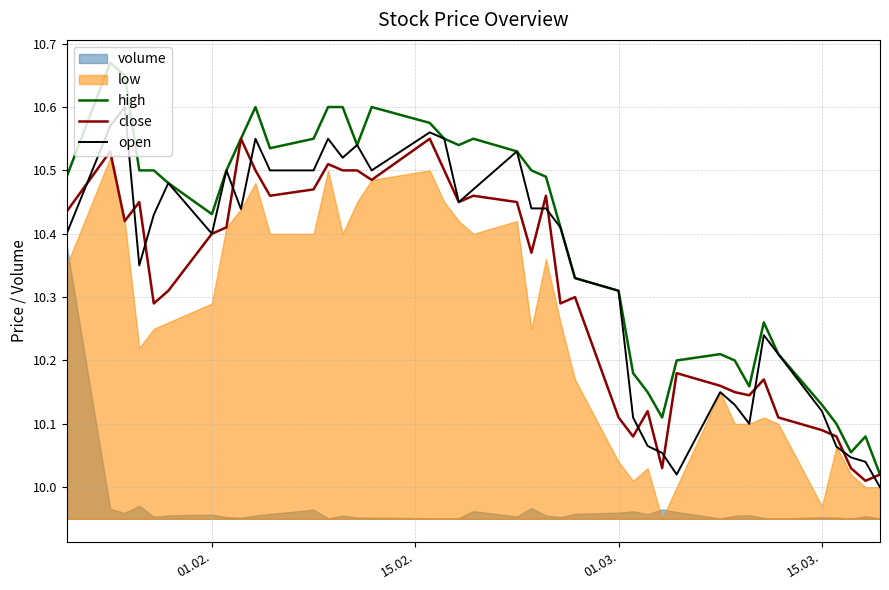

At which category is the sum across all series the highest?

15.02.